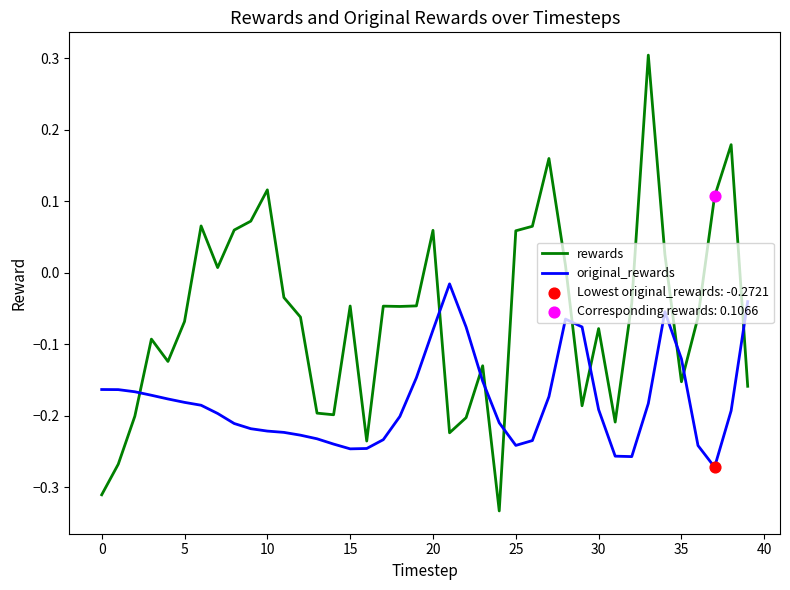

Which series has the largest range (max minus min)?

rewards